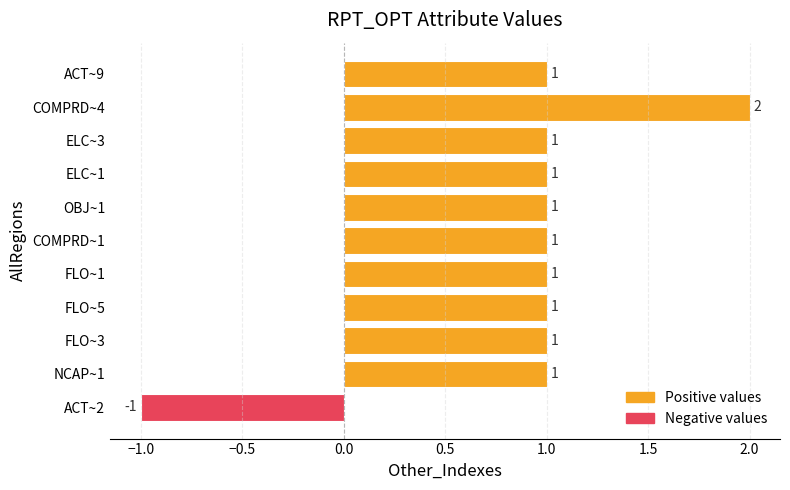

The chart shows a value of 1 at COMPRD~4. True or false?

False